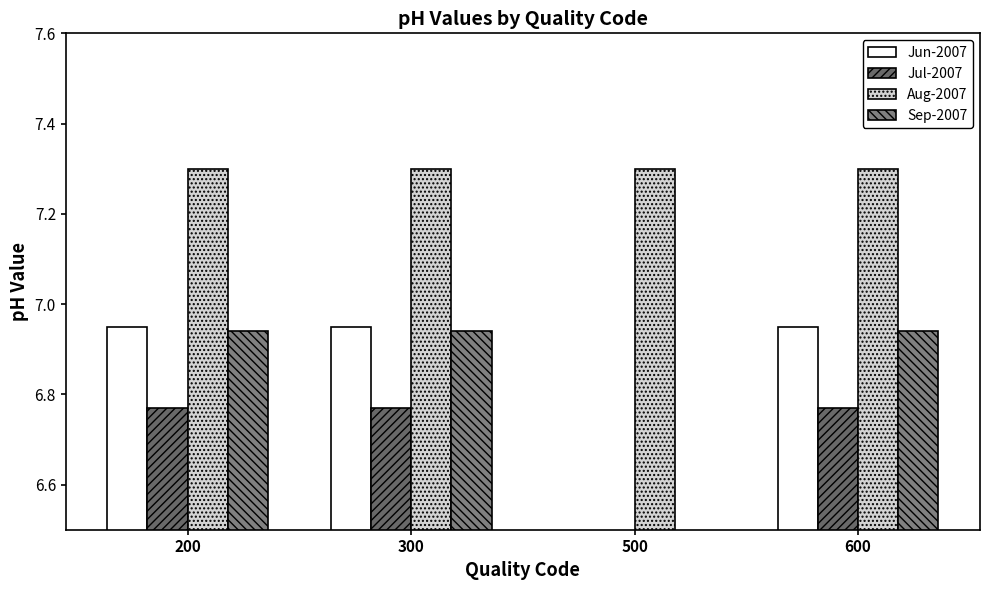

Reading left to right, transcribe all the data shown in this chart.

Jun-2007: 200=7.0	300=7.0	500=0.0	600=7.0
Jul-2007: 200=6.8	300=6.8	500=0.0	600=6.8
Aug-2007: 200=7.3	300=7.3	500=7.3	600=7.3
Sep-2007: 200=6.9	300=6.9	500=0.0	600=6.9